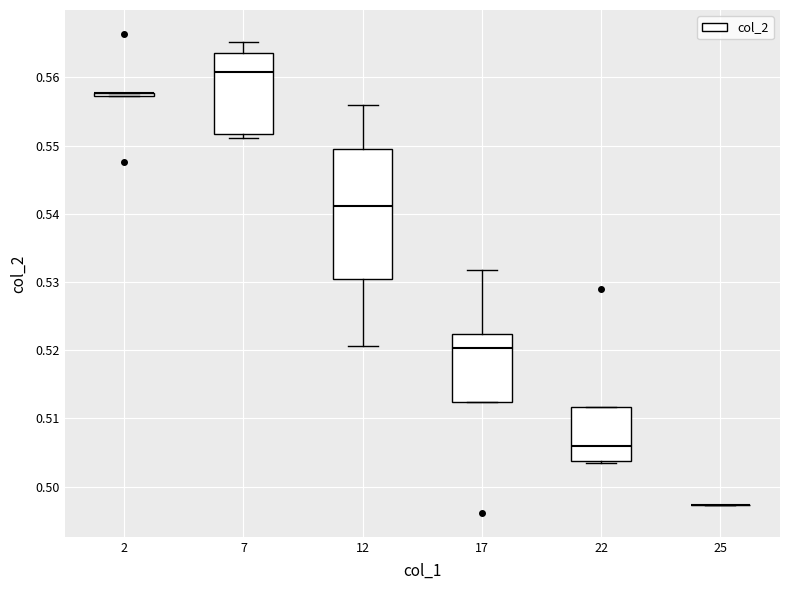

Which box is the tallest, from its lower edge to its upper edge?

12